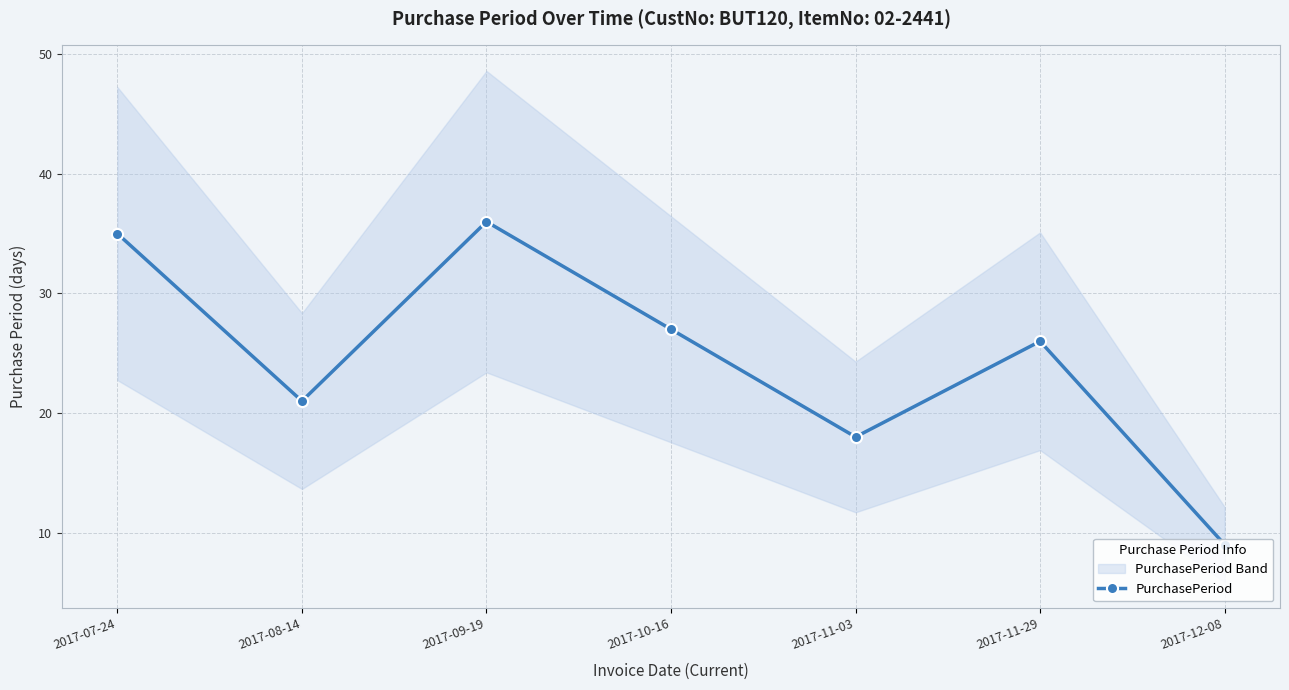

Where is the first local maximum?

2017-09-19